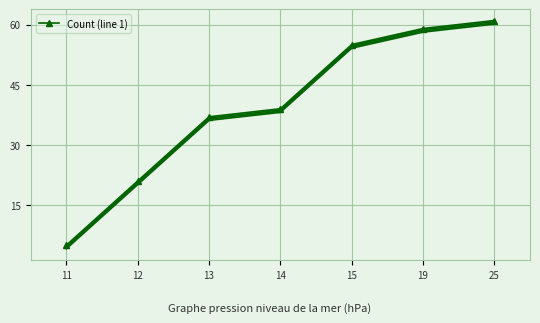

What is the difference between the maximum and second lowest values?

40